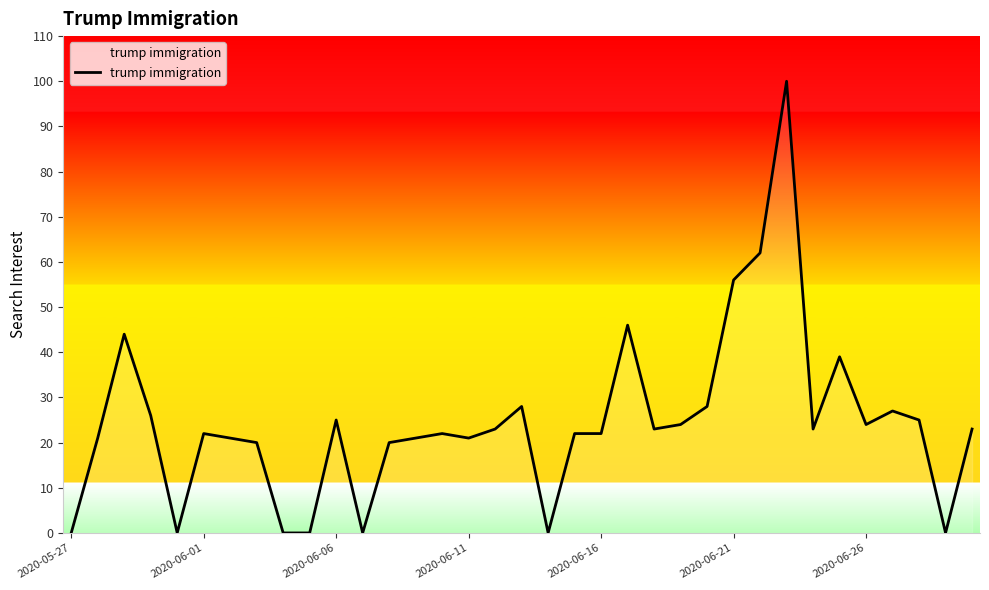

What is the greatest value displayed?

100